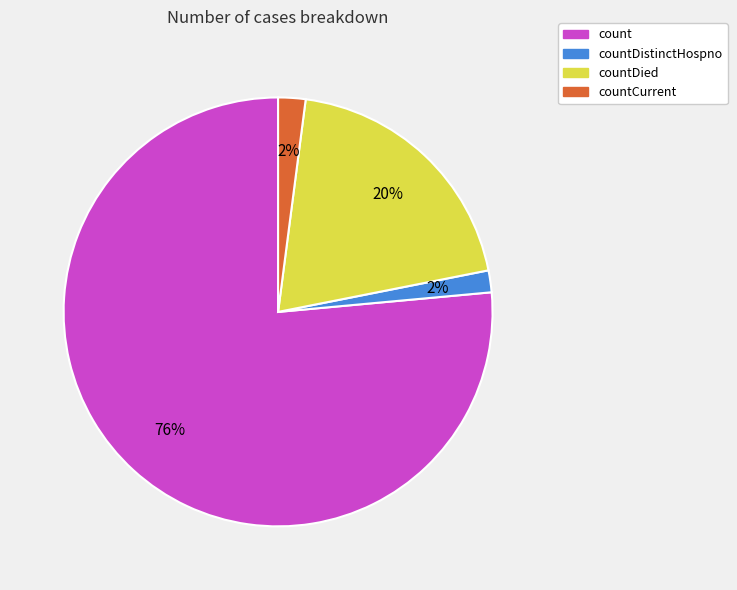

Is the sum of count and countCurrent greater than half?

Yes